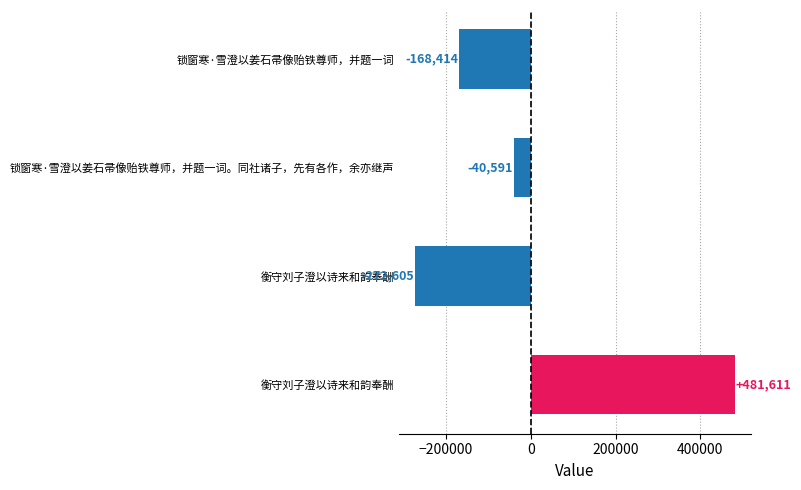

How many bars are there in total?

4